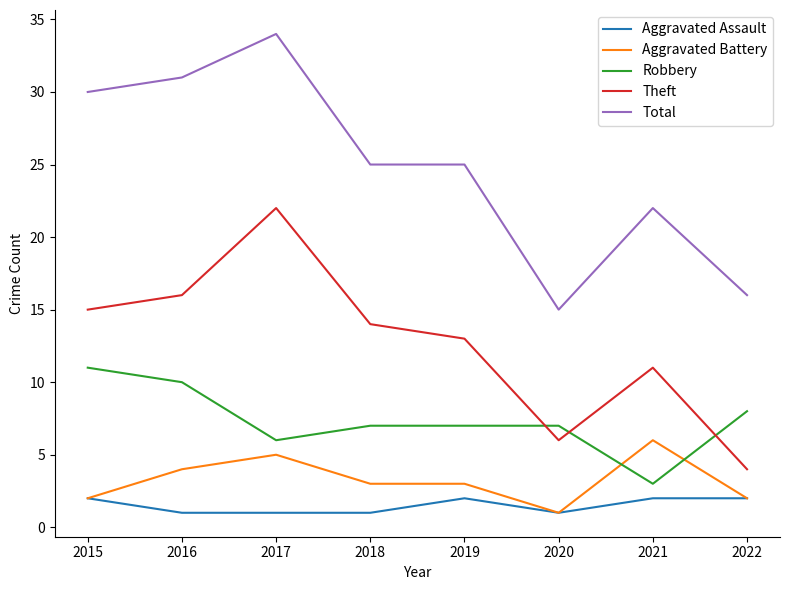

True or false: Robbery and Total cross at least once.

False